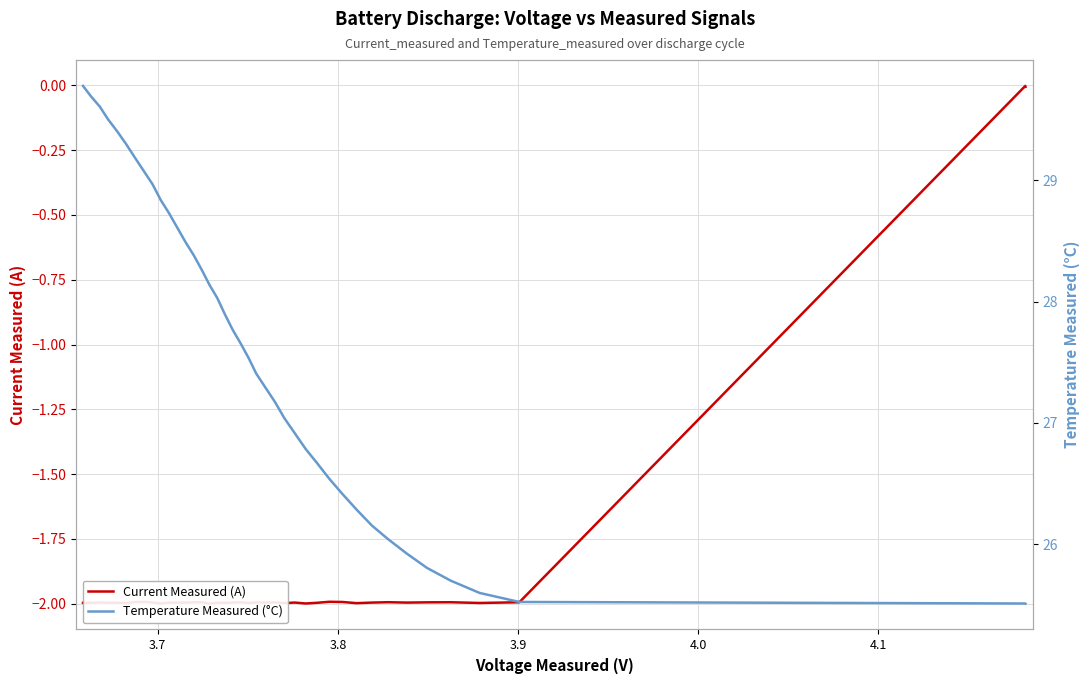

Rank the series by their average value, from highest to lowest.

Temperature Measured (°C), Current Measured (A)